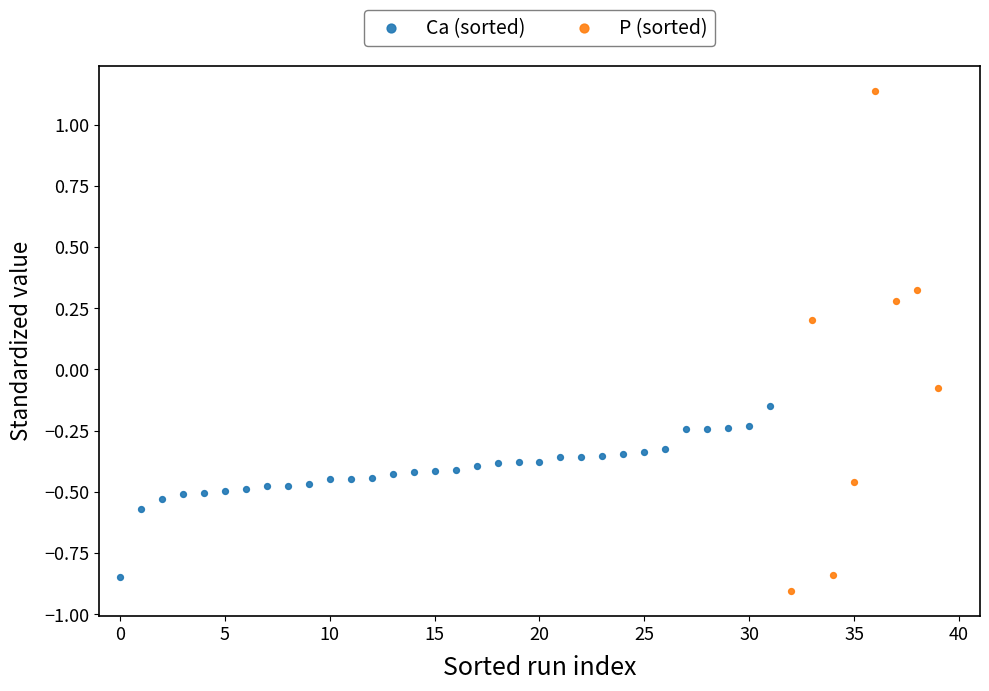

Which series reaches the maximum Y coordinate?

P (sorted)